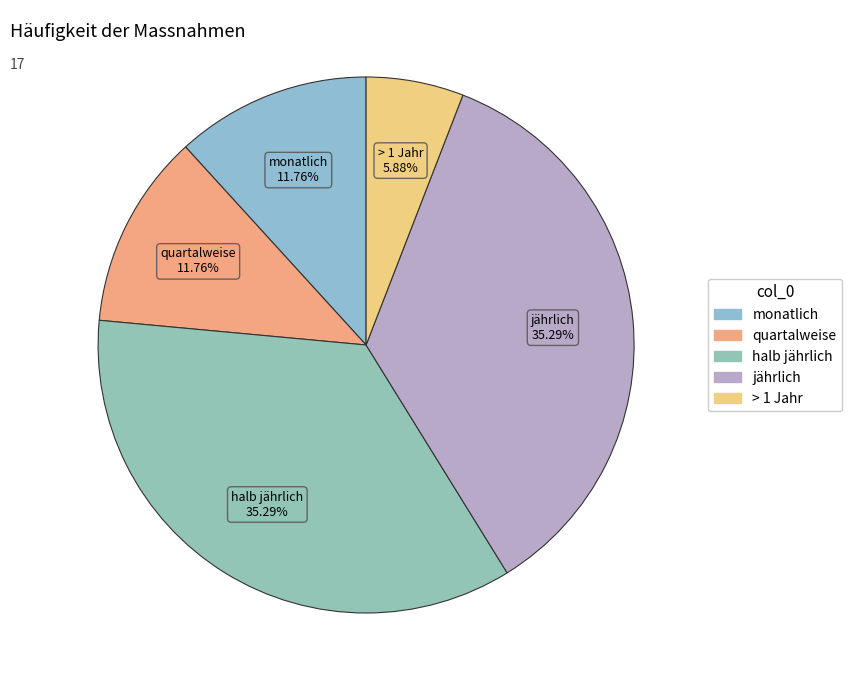

Does monatlich represent more than half of the total?

No